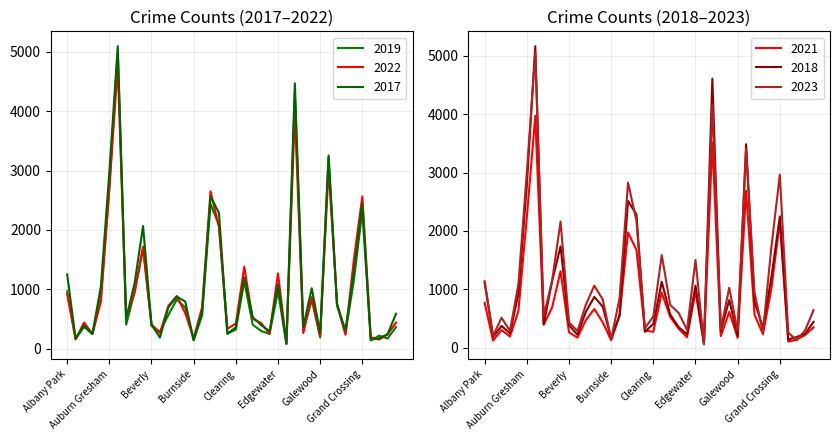

The value of 2017 at Dunning is 837. True or false?

False